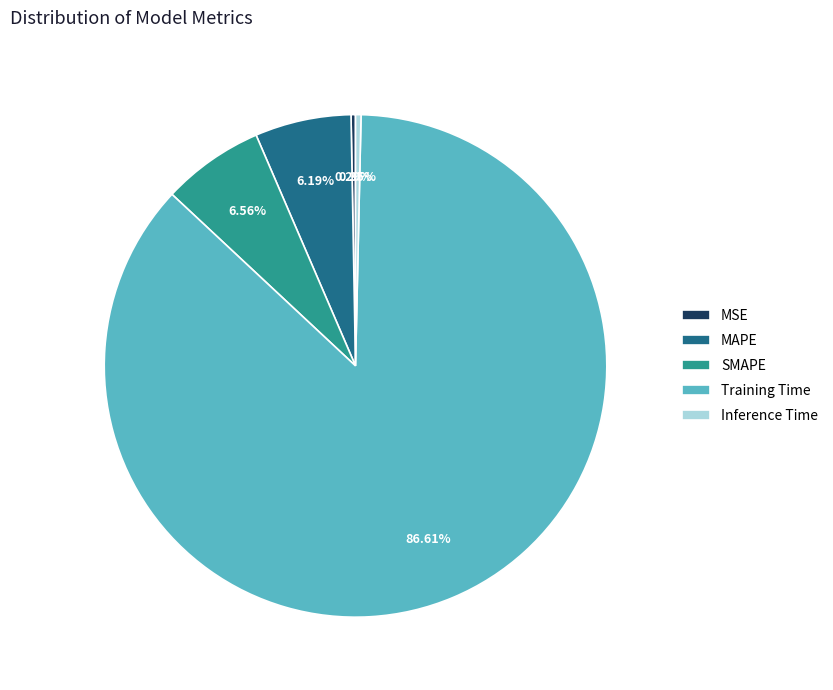

To the nearest percent, what is the difference between the Training Time and MAPE slice percentages?

80%